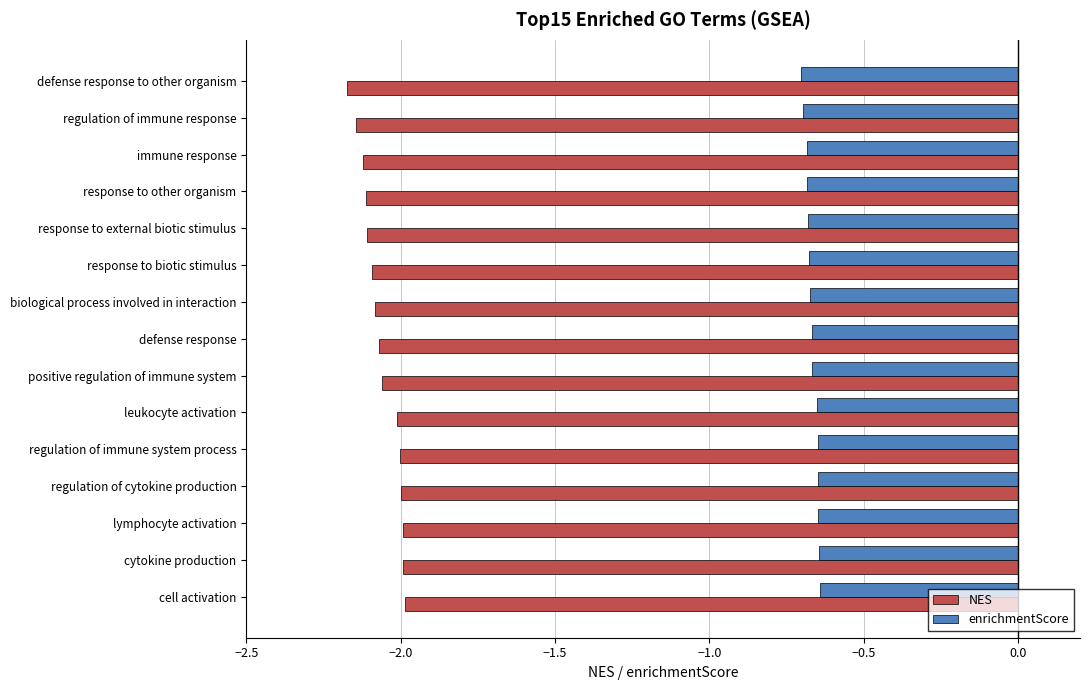

What is the sum of all enrichmentScore values?

-10.0